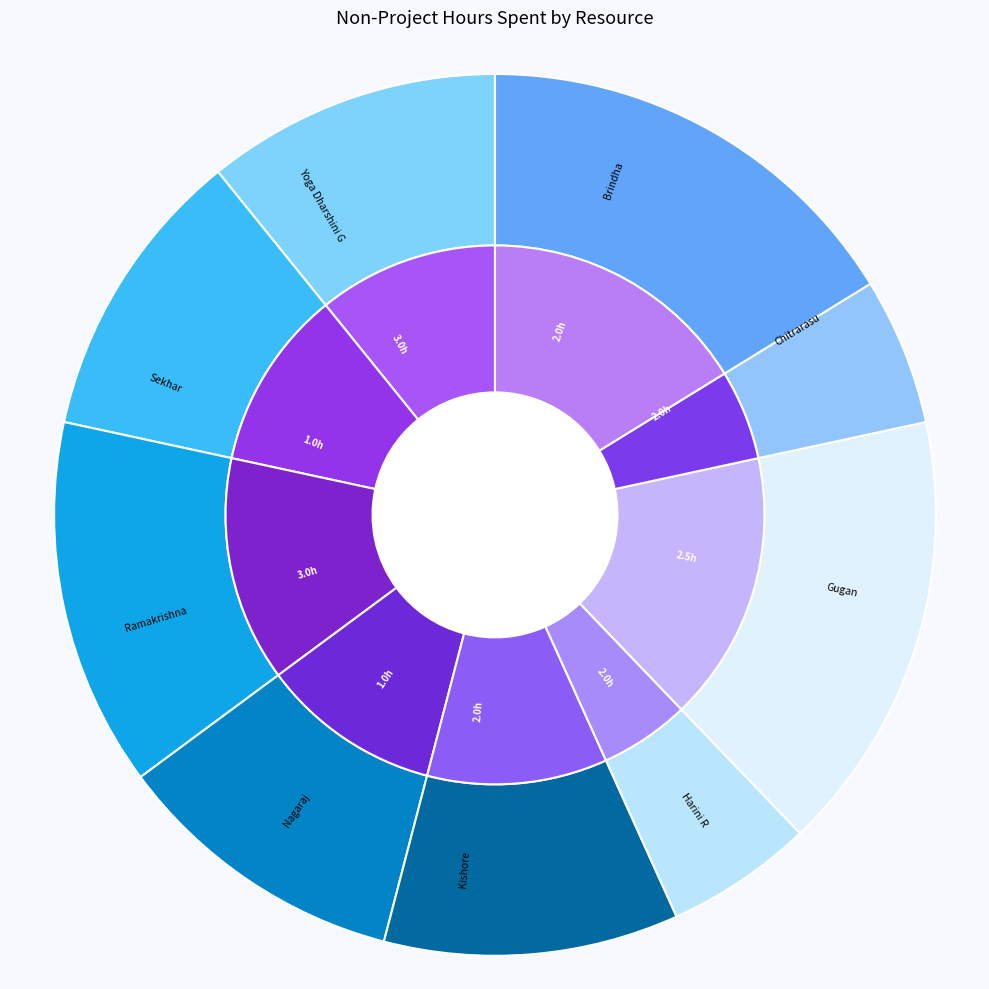

What is the largest slice in the pie chart?

Ramakrishna